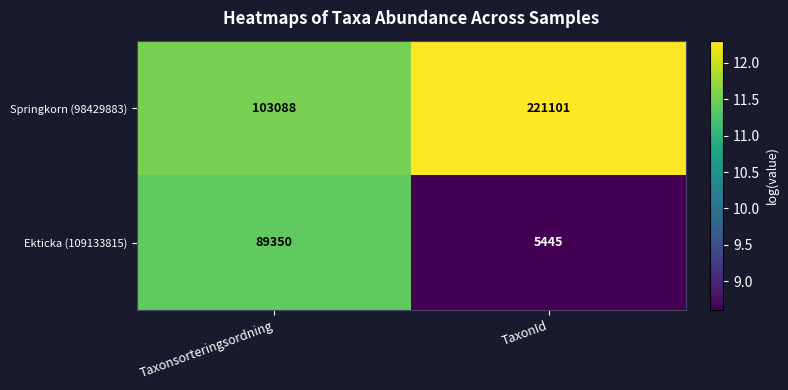

At which category is the sum across all series the highest?

TaxonId